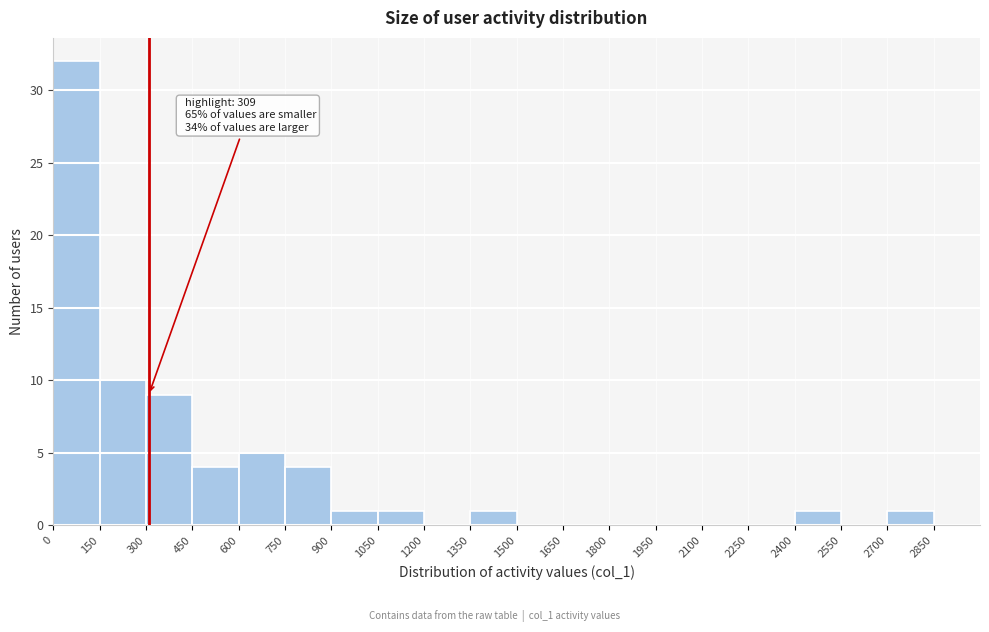

Over which range of the x-axis is the bar tallest?

0 to 150